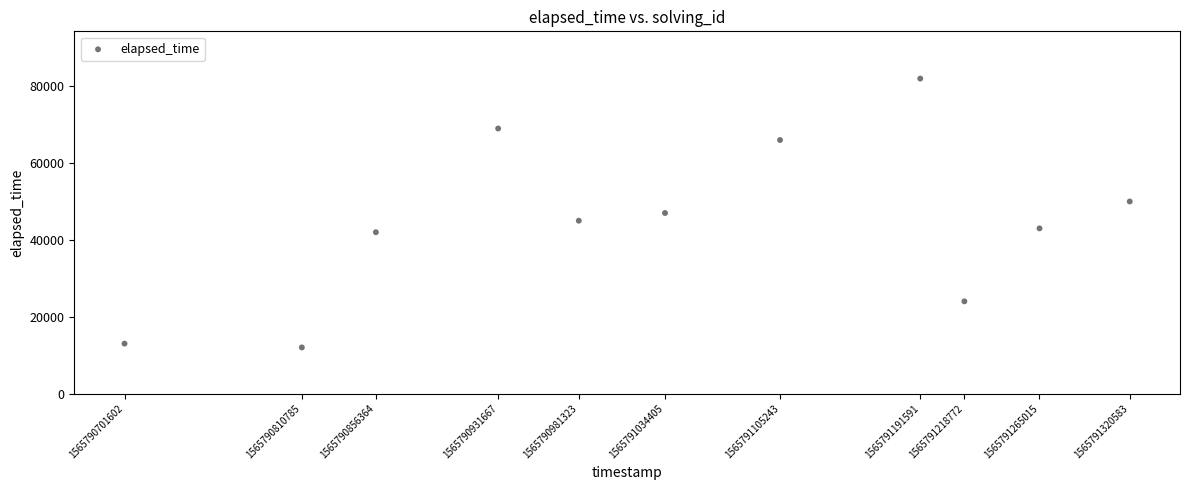

What is the average Y value?

44818